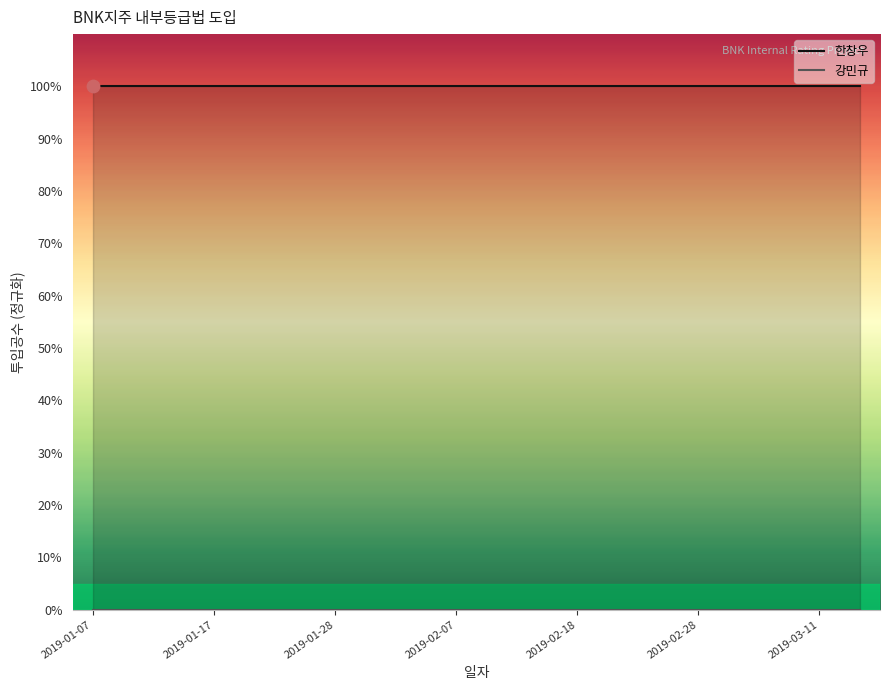

Which series has the largest total across all categories?

한창우